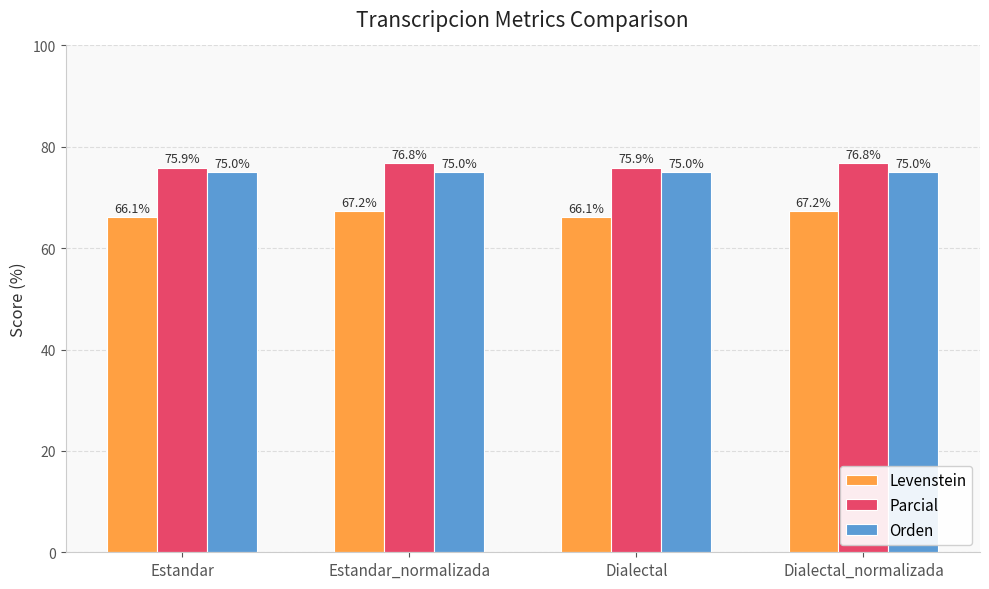

The value of Parcial at Dialectal is 75.9. True or false?

True